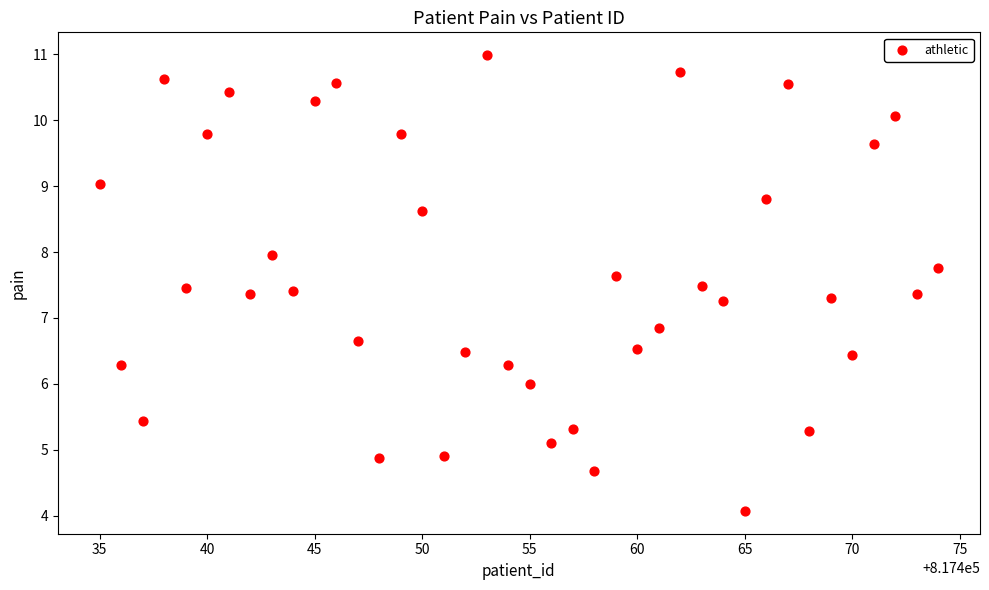

What is the range of X values (max minus min)?

39.0